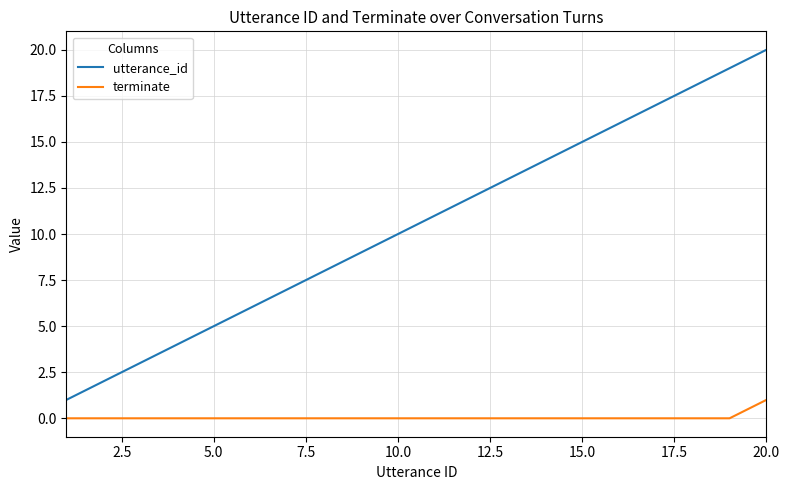

True or false: utterance_id and terminate intersect in this chart.

False